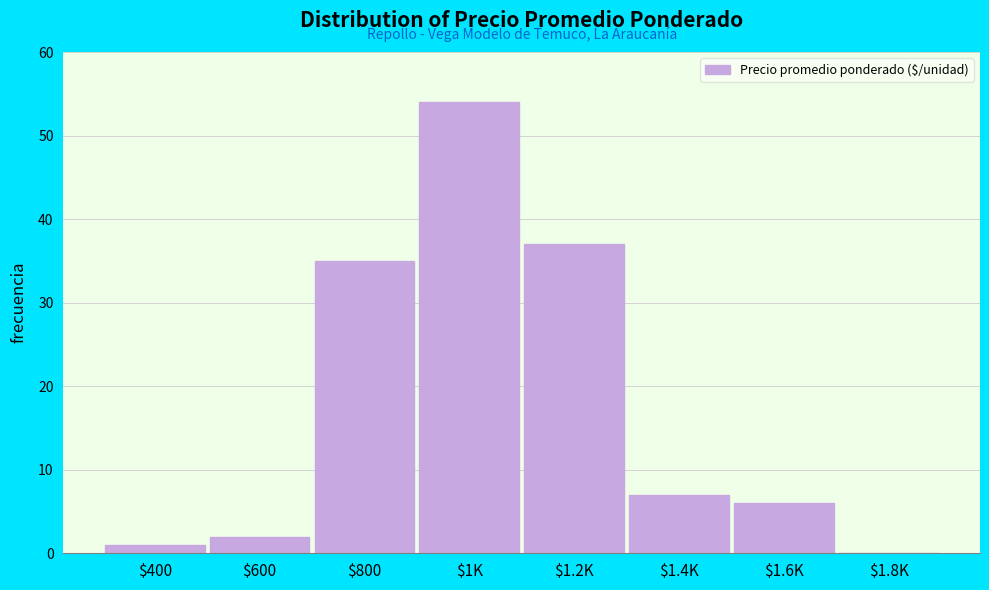

What is the maximum value shown in the chart?

54